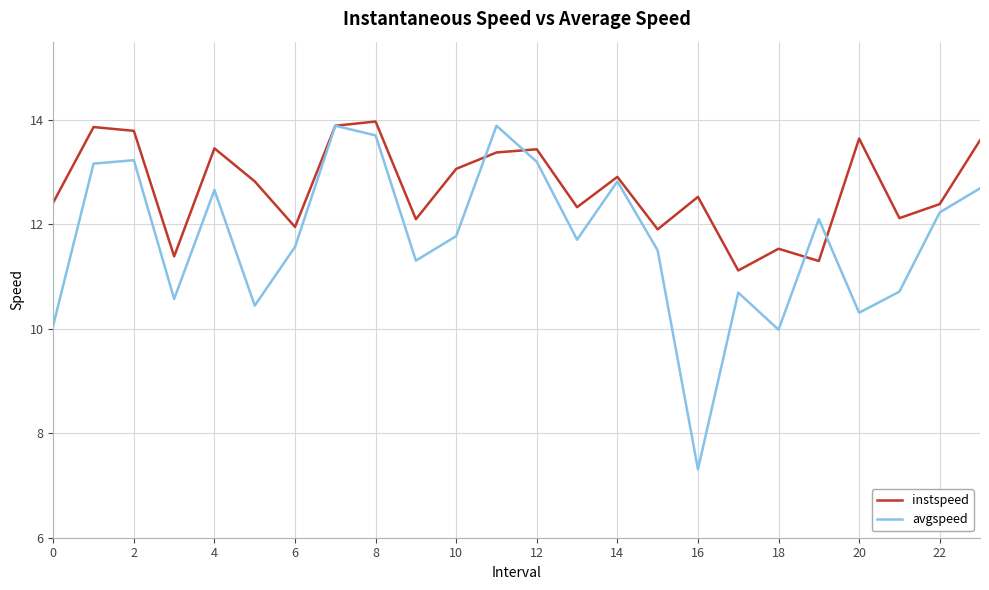

What is the smallest value displayed?

7.3